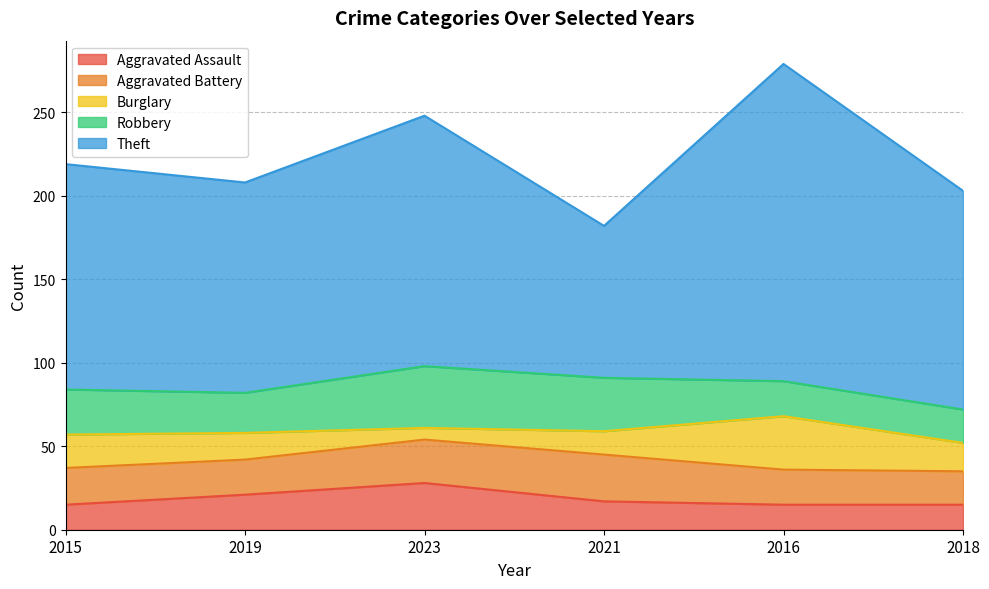

Is the value of Aggravated Assault at 2016 greater than the value of Theft at 2019?

No